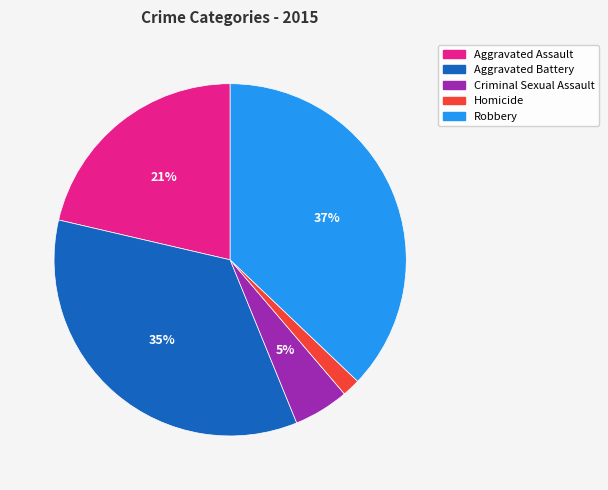

Is it true that Criminal Sexual Assault is 5% of the pie?

True